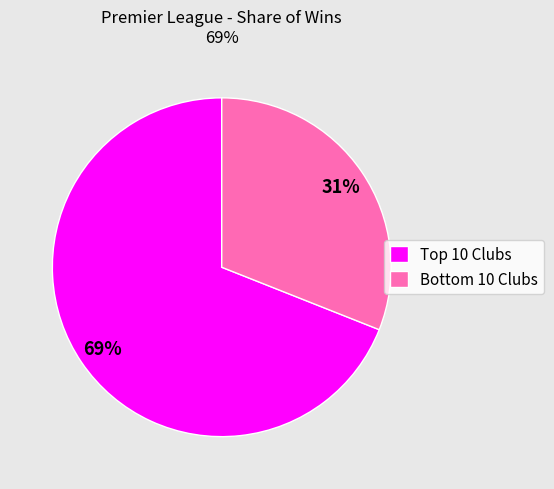

What is the smallest slice in the pie chart?

Bottom 10 Clubs